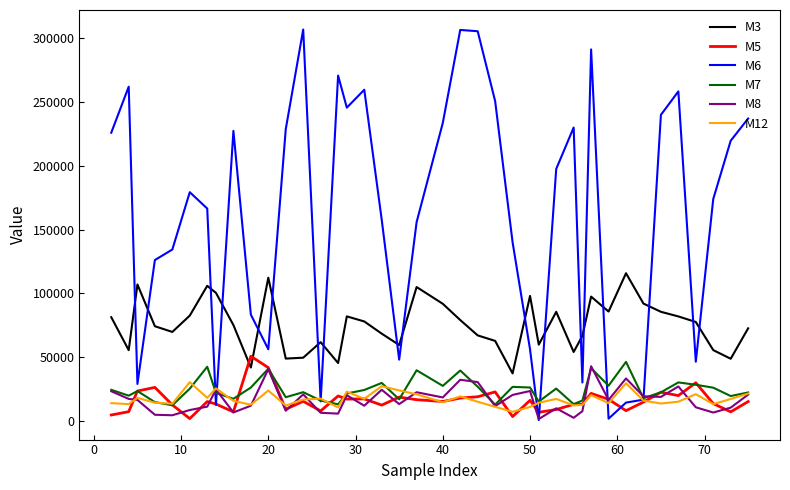

True or false: M12 and M5 cross at least once.

True